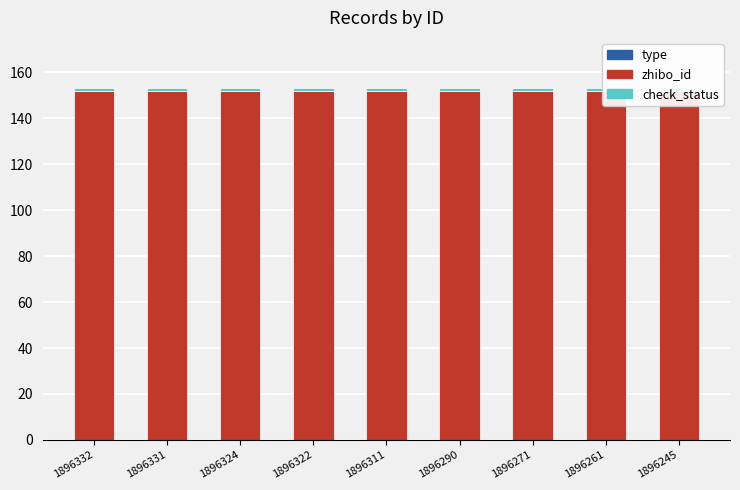

Which series has the largest range (max minus min)?

type